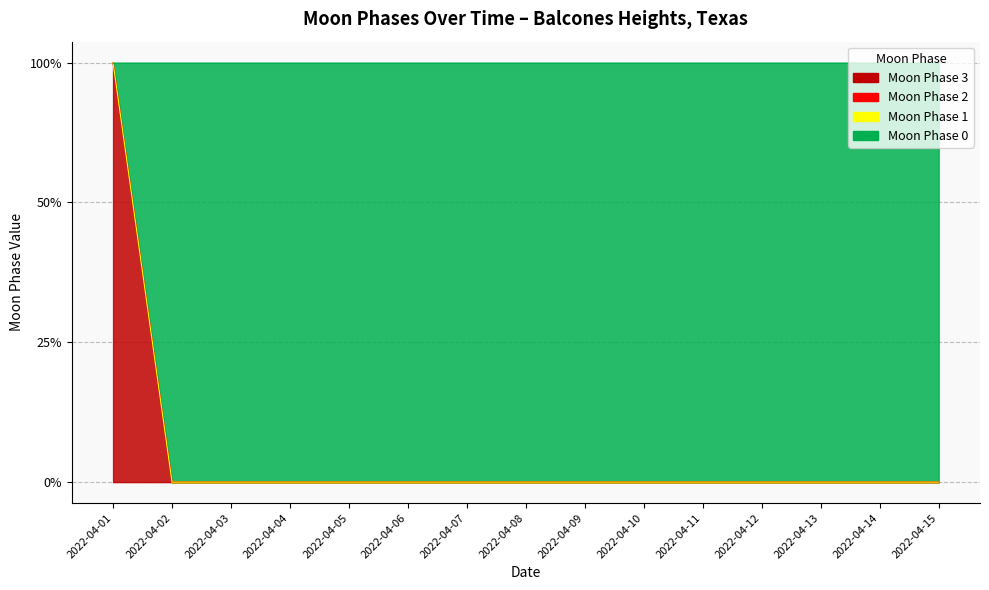

What is the total value across all series at 2022-04-01?

6